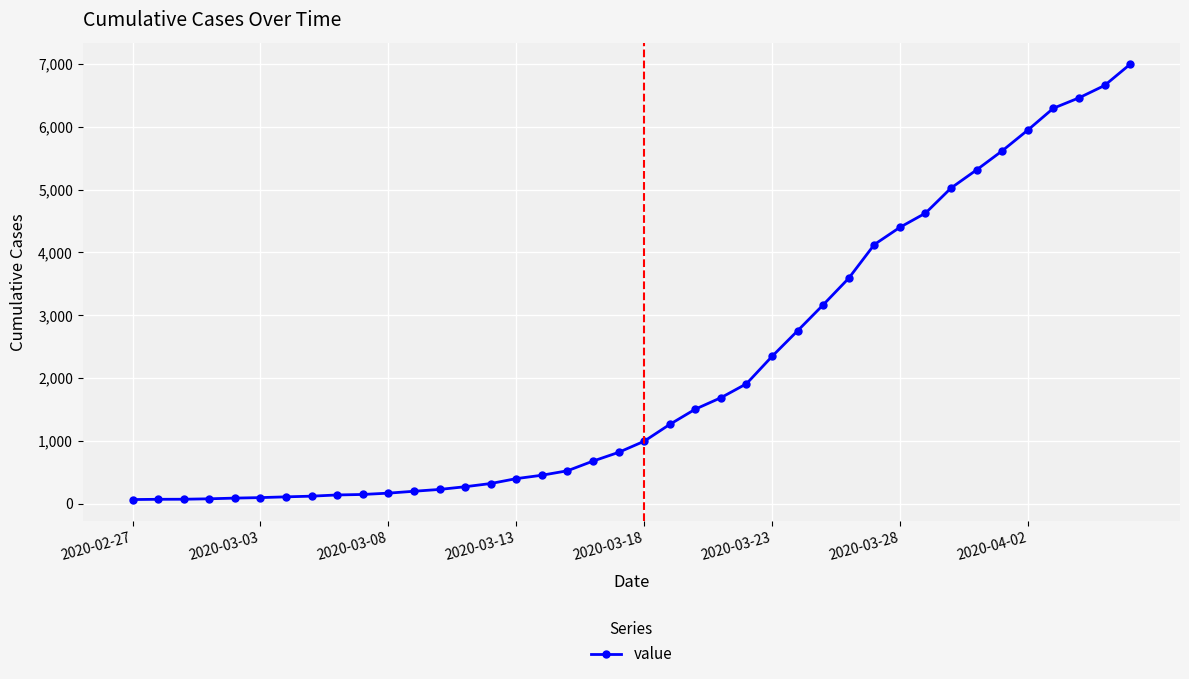

What is the sum of all values?

85642